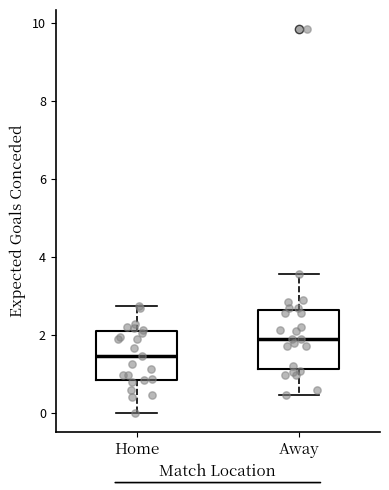

Reading left to right, transcribe this box plot: for each box, give where its median line is, the range the box spans, and where its two whiskers end, as read against the y-axis. The values are not printed on the chart, so give them approximately, as read against the axis.

Home: median 1.4, box 0.8 to 2.0, whiskers 0.0 to 2.8
Away: median 1.8, box 1.2 to 2.6, whiskers 0.4 to 3.6